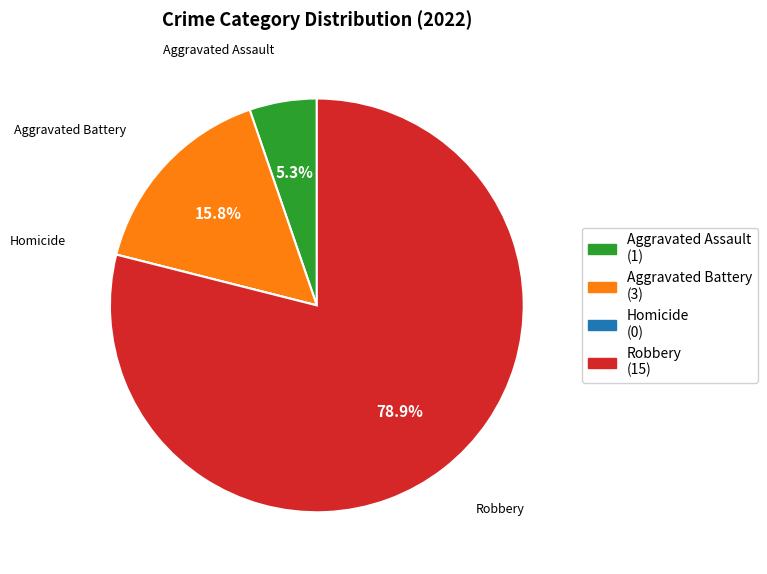

Does Robbery represent more than half of the total?

Yes